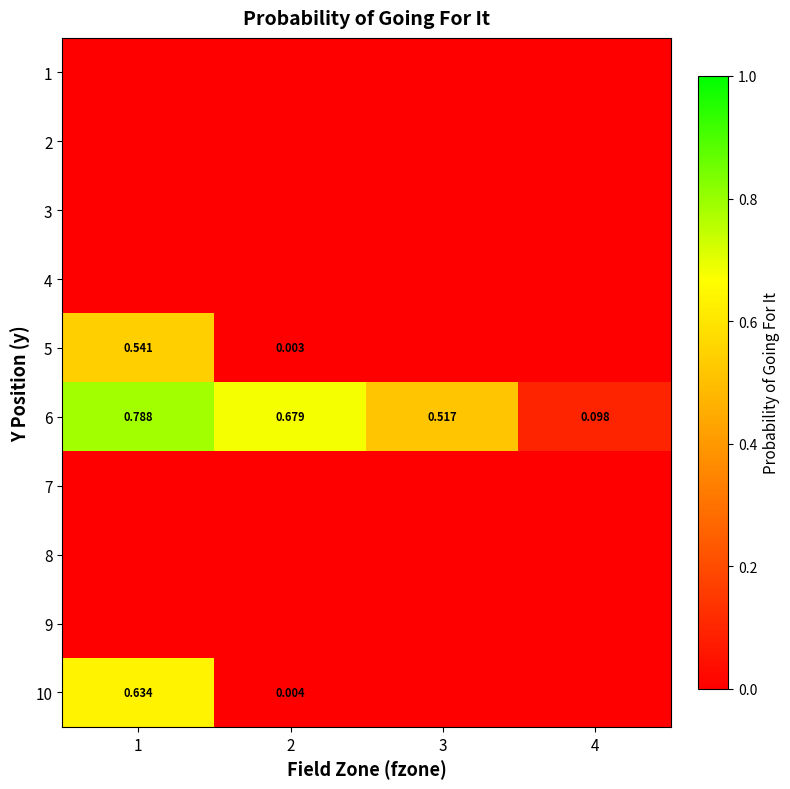

What is the maximum value shown in the chart?

0.8